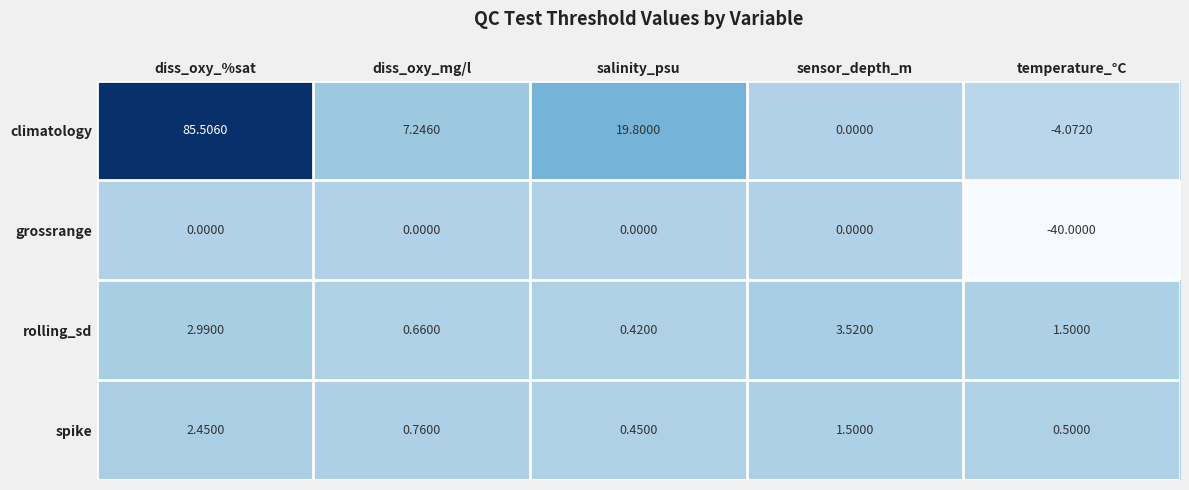

Where is grossrange nearest to the value -20?

diss_oxy_%sat